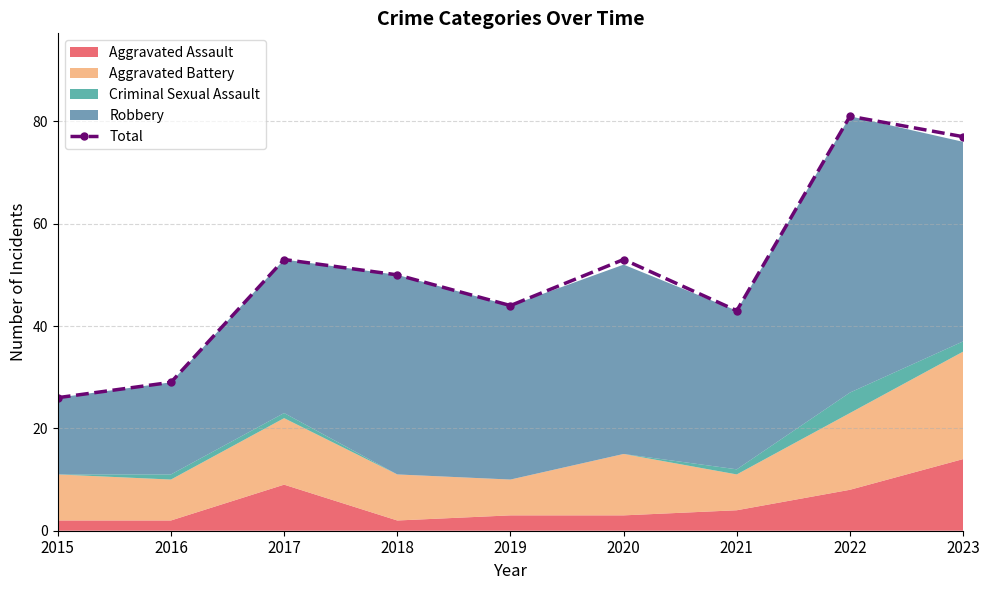

Reading left to right, list all the values displayed in this chart.

26	29	53	50	44	53	43	81	77